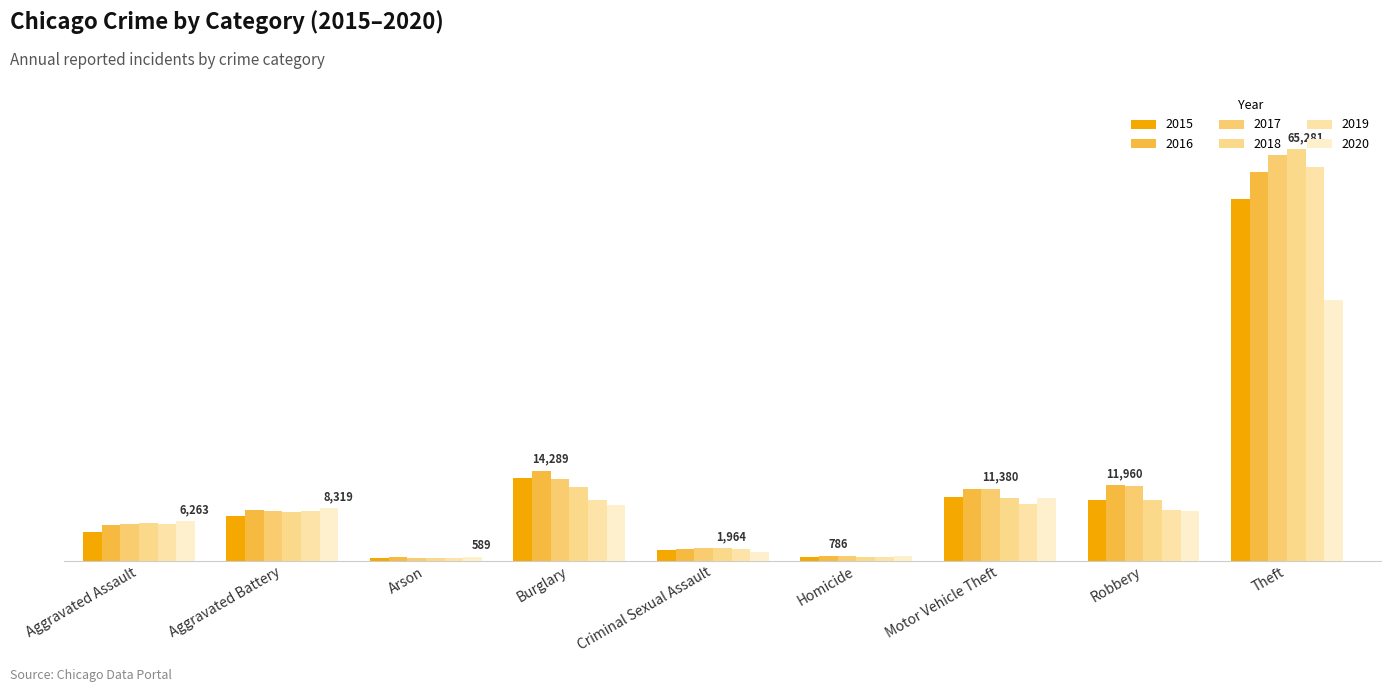

Reading left to right, list all the values displayed in this chart.

2015: 4480	7018	448	13184	1656	496	10068	9638	57347
2016: 5712	8085	515	14289	1807	786	11286	11960	61618
2017: 5793	7845	444	13001	1930	672	11380	11880	64380
2018: 6001	7735	373	11746	1964	589	9983	9679	65281
2019: 5840	7857	376	9639	1861	498	8978	7994	62478
2020: 6263	8319	589	8754	1437	785	9953	7855	41295